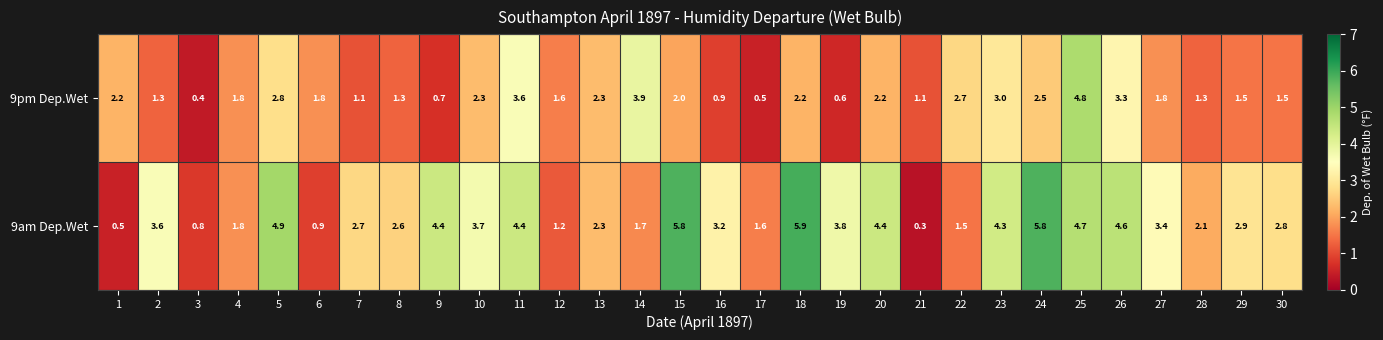

What is the difference between the second highest and minimum values in the 9pm Dep.Wet series?

3.5